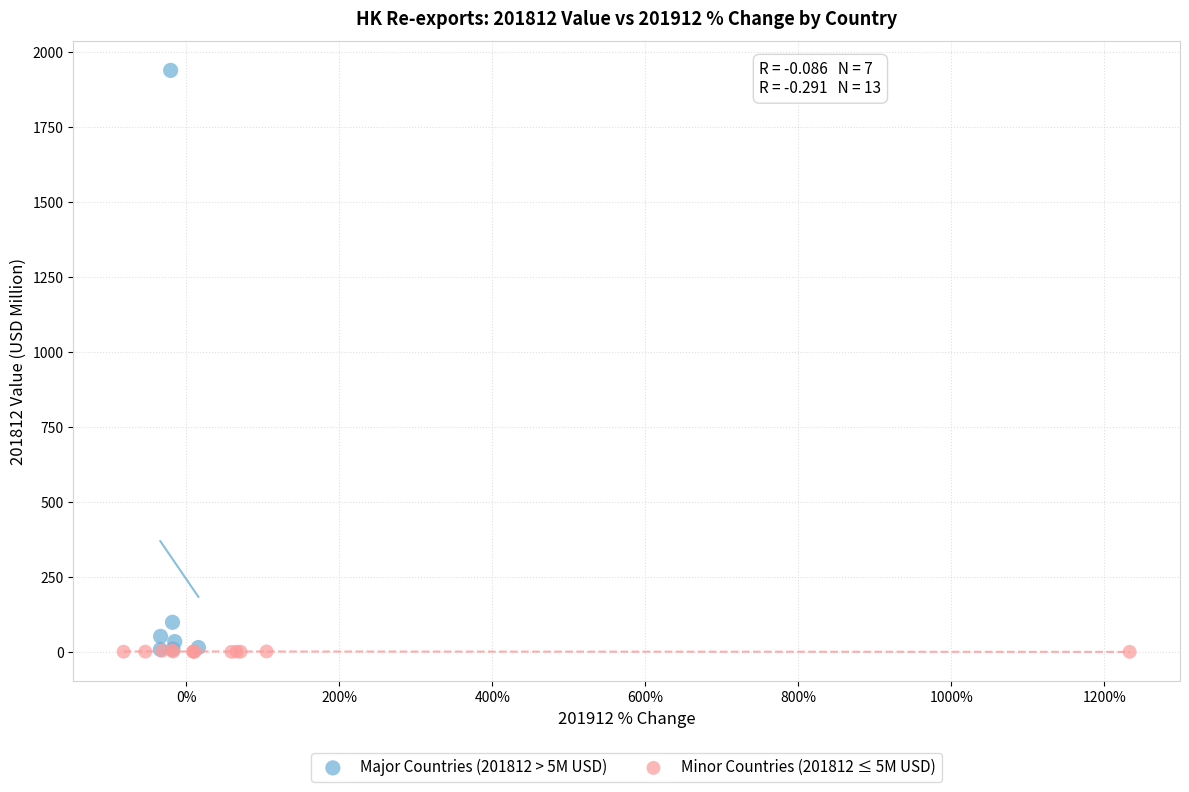

What are all the series names shown in the legend?

Major Countries (201812 > 5M USD), Minor Countries (201812 ≤ 5M USD)